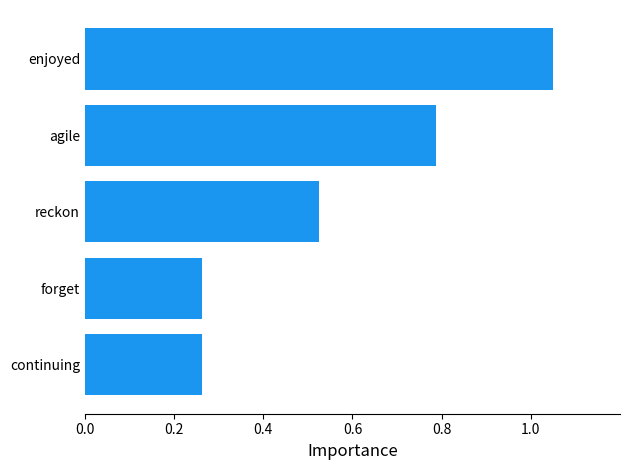

Which label corresponds to the largest value in the chart?

enjoyed